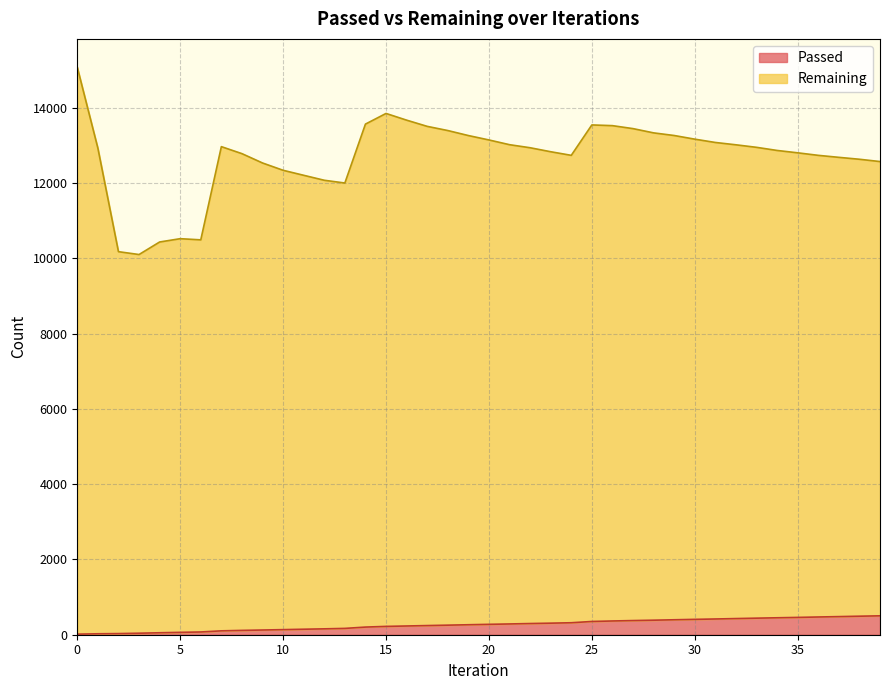

What value does the Passed series have at 35, to the nearest 50?

450